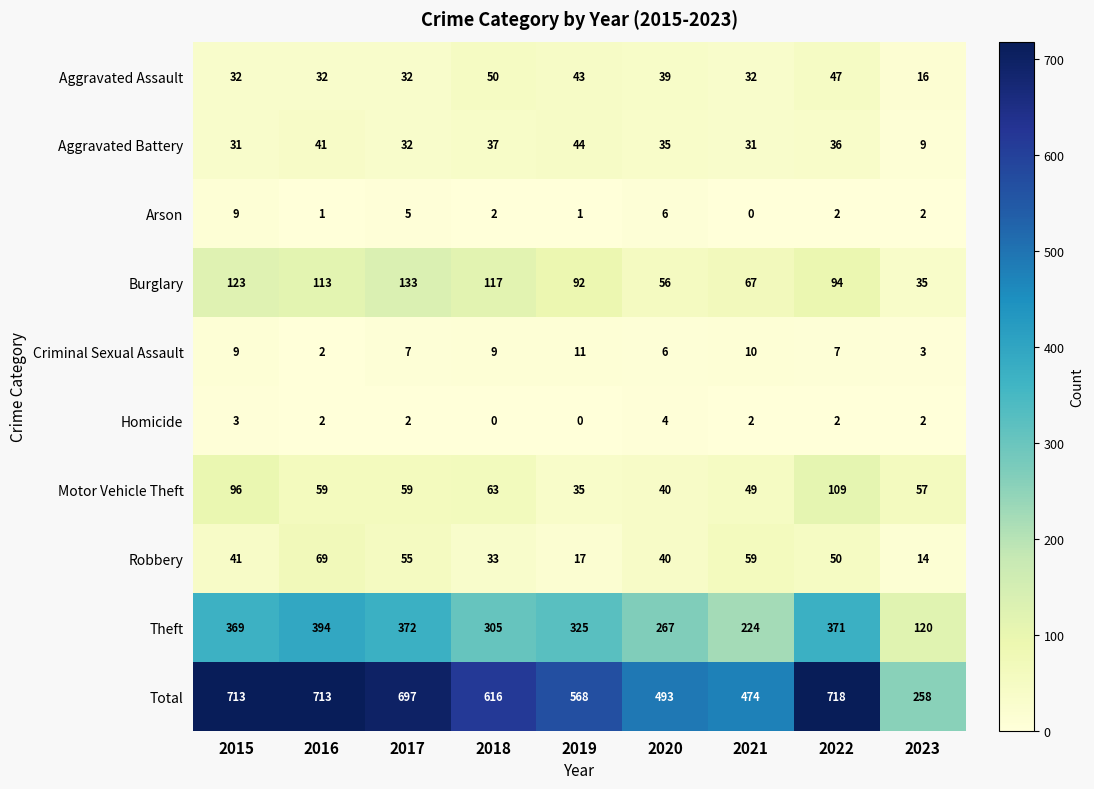

How many values in the Theft series are below 325?

4